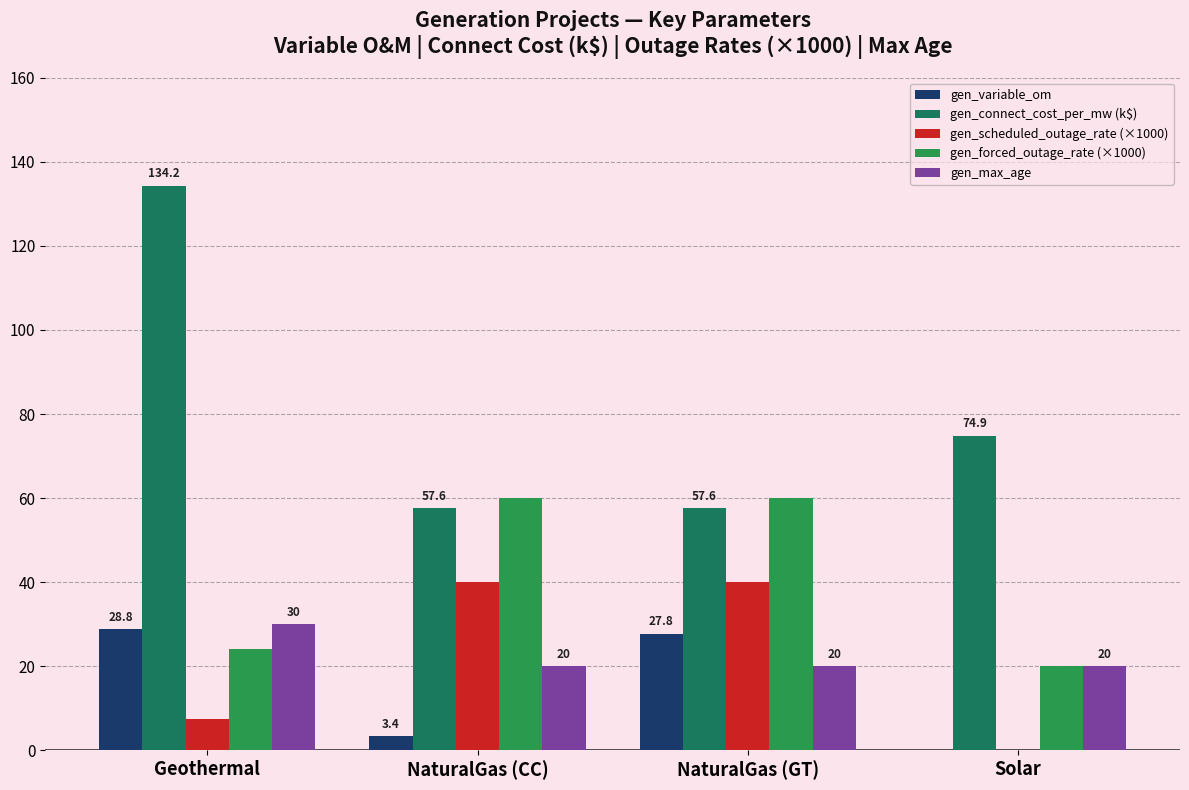

How many distinct data groups are displayed?

5